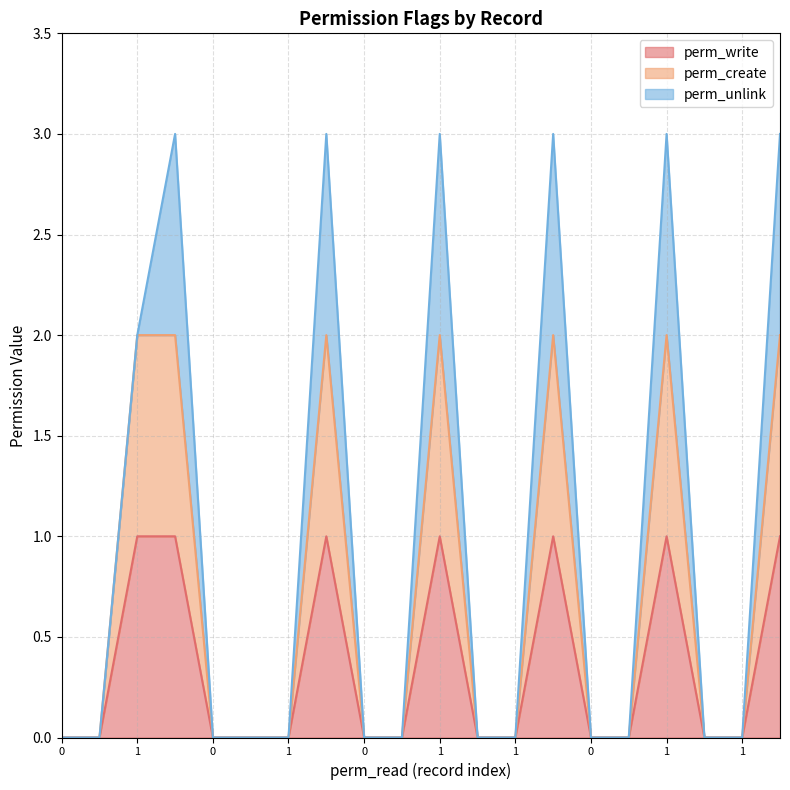

At how many categories does at least one series exceed 0?

7